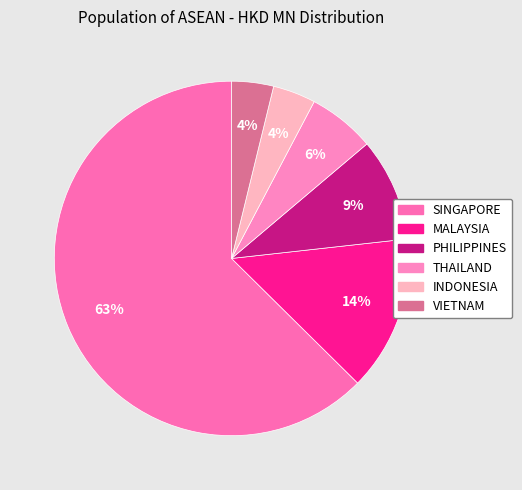

What percentage is the PHILIPPINES slice, to the nearest percent?

9%